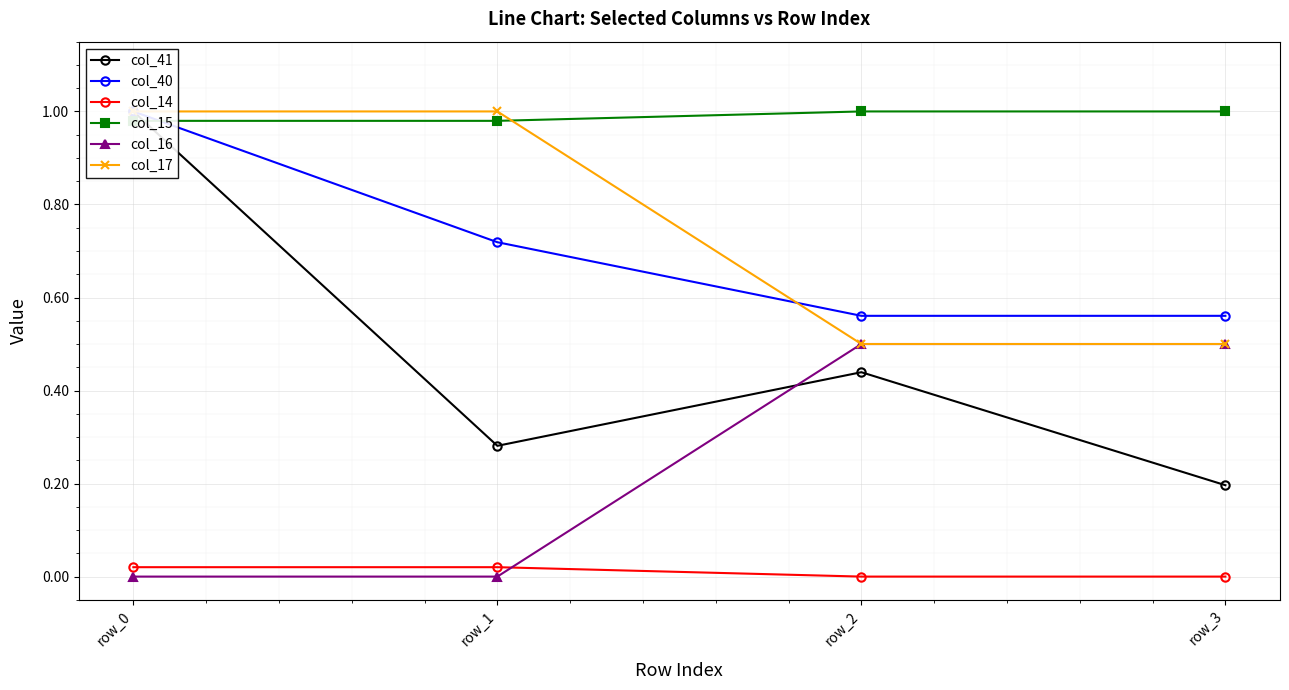

Reading left to right, extract all data points from this chart.

col_41: row_0=1.0	row_1=0.3	row_2=0.4	row_3=0.2
col_40: row_0=1.0	row_1=0.7	row_2=0.6	row_3=0.6
col_14: row_0=0.0	row_1=0.0	row_2=0.0	row_3=0.0
col_15: row_0=1.0	row_1=1.0	row_2=1.0	row_3=1.0
col_16: row_0=0.0	row_1=0.0	row_2=0.5	row_3=0.5
col_17: row_0=1.0	row_1=1.0	row_2=0.5	row_3=0.5